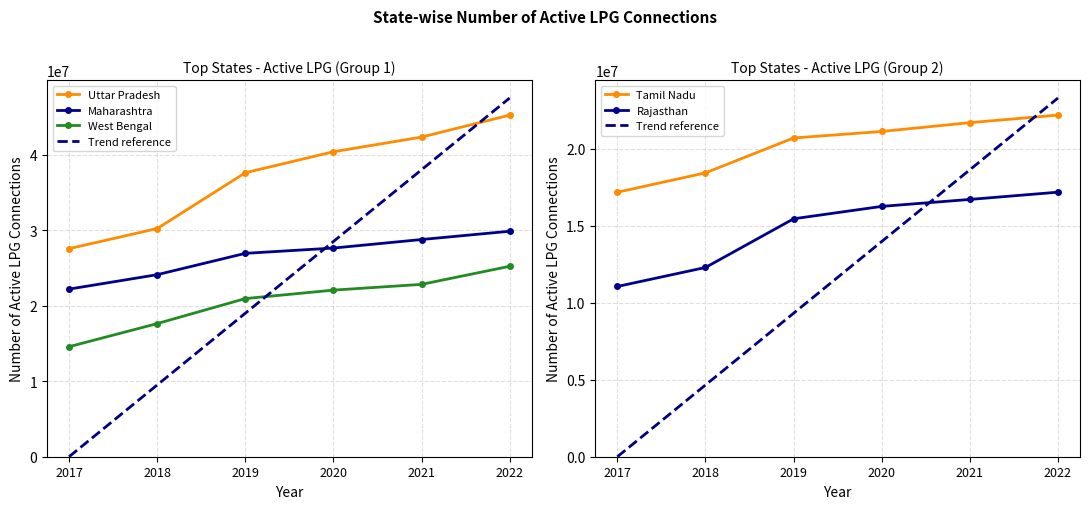

Reading right to left, extract all data points from this chart.

Uttar Pradesh: 2022=45232099	2021=42319240	2020=40379541	2019=37597958	2018=30212427	2017=27547819
Maharashtra: 2022=29854482	2021=28757177	2020=27628751	2019=26928428	2018=24102724	2017=22192528
West Bengal: 2022=25214925	2021=22819027	2020=22058515	2019=20939075	2018=17627457	2017=14569049
Tamil Nadu: 2022=22177395	2021=21687145	2020=21114555	2019=20691449	2018=18428977	2017=17170554
Rajasthan: 2022=17173885	2021=16702775	2020=16251372	2019=15446522	2018=12285550	2017=11052001